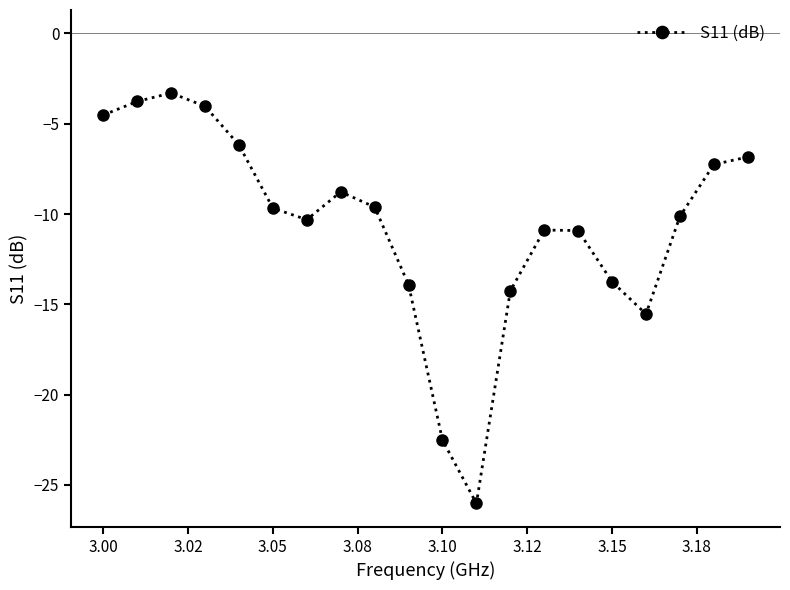

What is the smallest value displayed?

-26.0